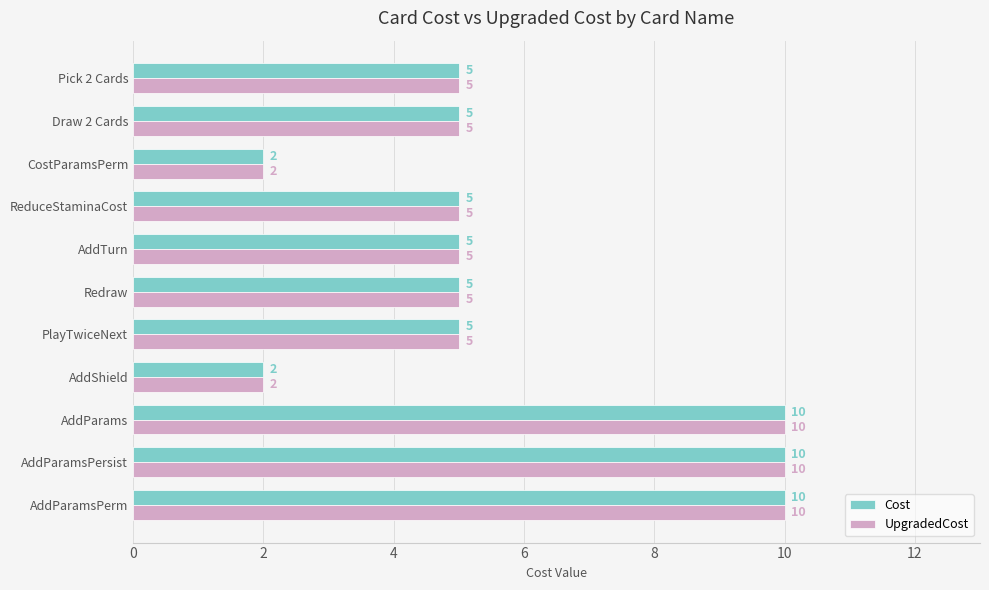

At how many categories does at least one series exceed 3?

9